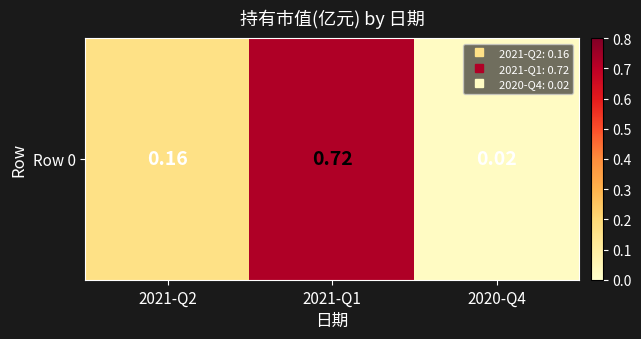

What is the maximum value shown in the chart?

0.7